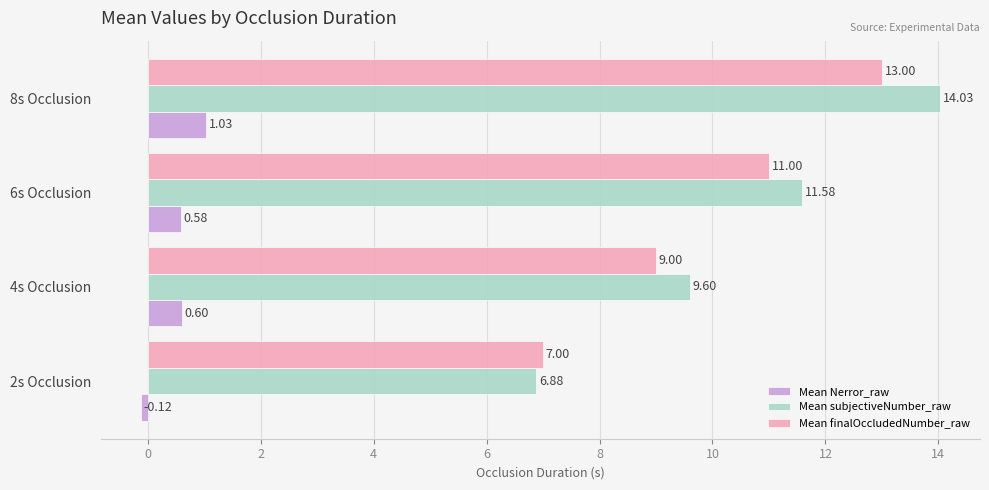

What are all the series names shown in the legend?

Mean Nerror_raw, Mean subjectiveNumber_raw, Mean finalOccludedNumber_raw